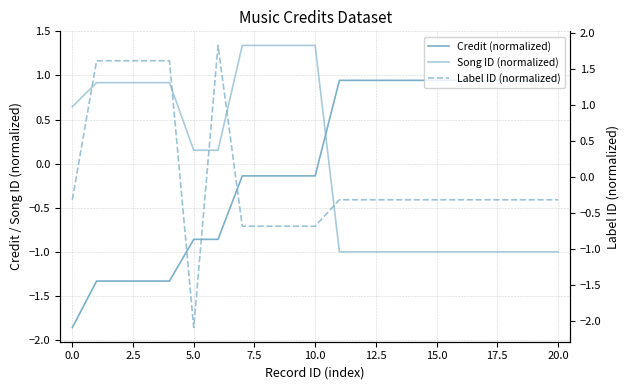

True or false: Song ID (normalized) has more than 1 points higher than both neighbors.

False